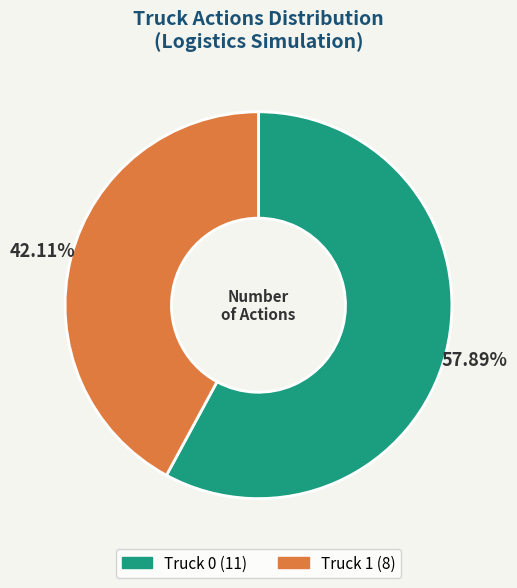

Rank the categories by value from lowest to highest.

Truck 1, Truck 0